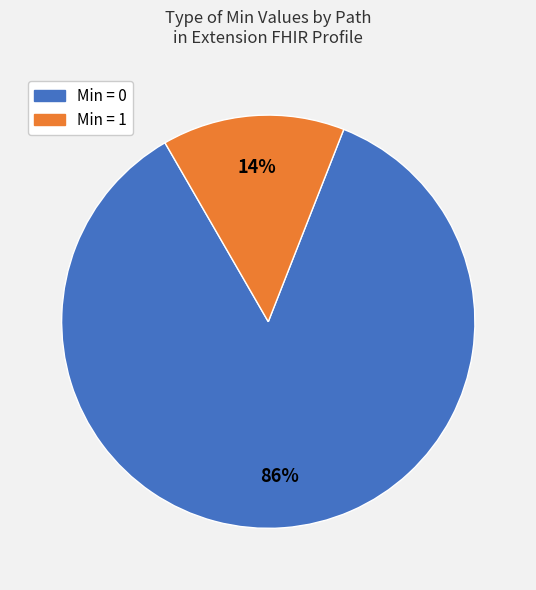

Does any single category account for the majority?

Yes